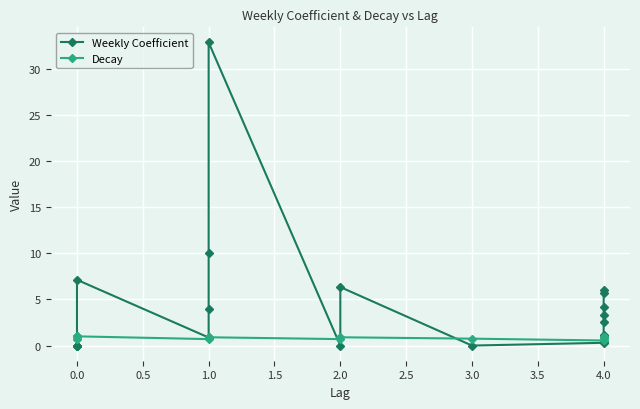

List the series in order of their overall mean, highest first.

Weekly Coefficient, Decay